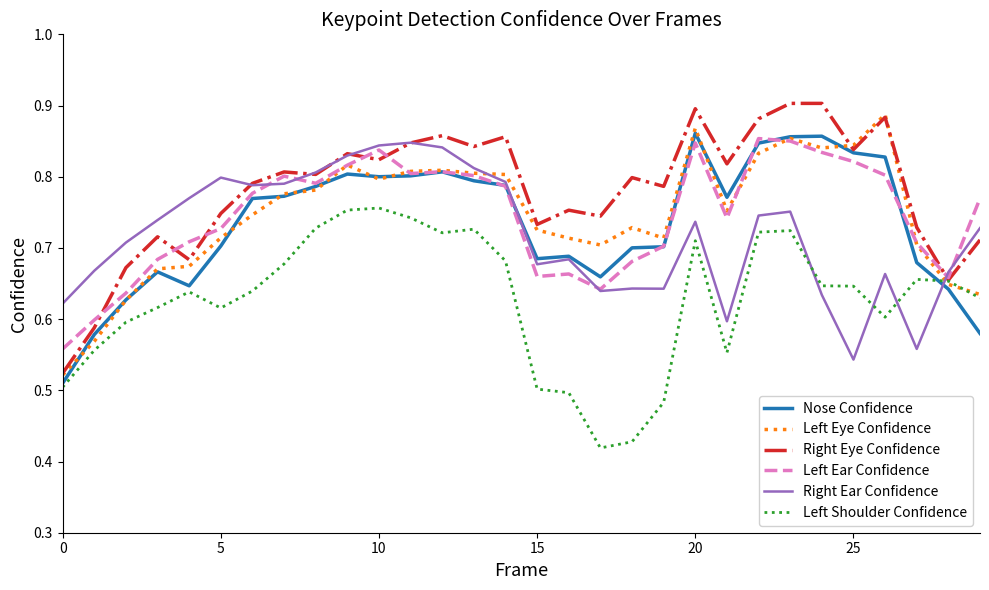

Which series has the largest total across all categories?

Right Eye Confidence